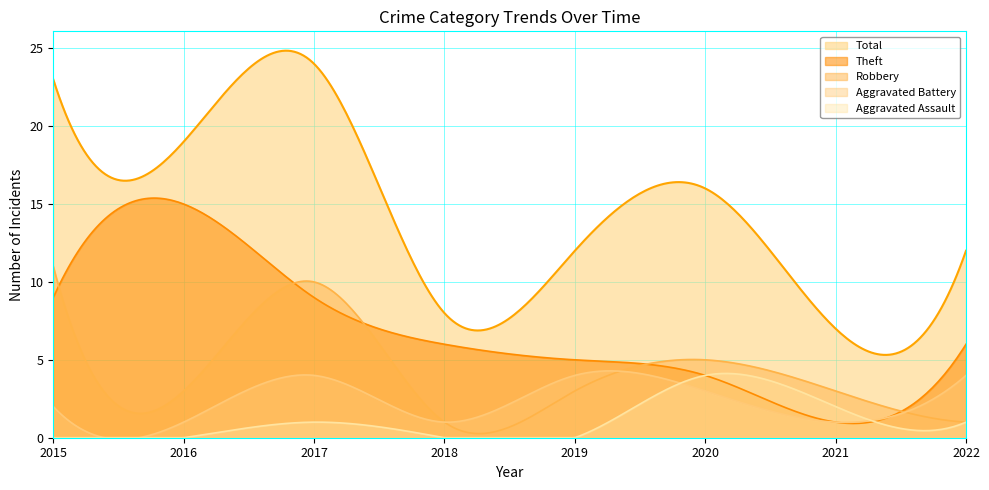

True or false: Aggravated Battery has more than 0 points higher than both neighbors.

True